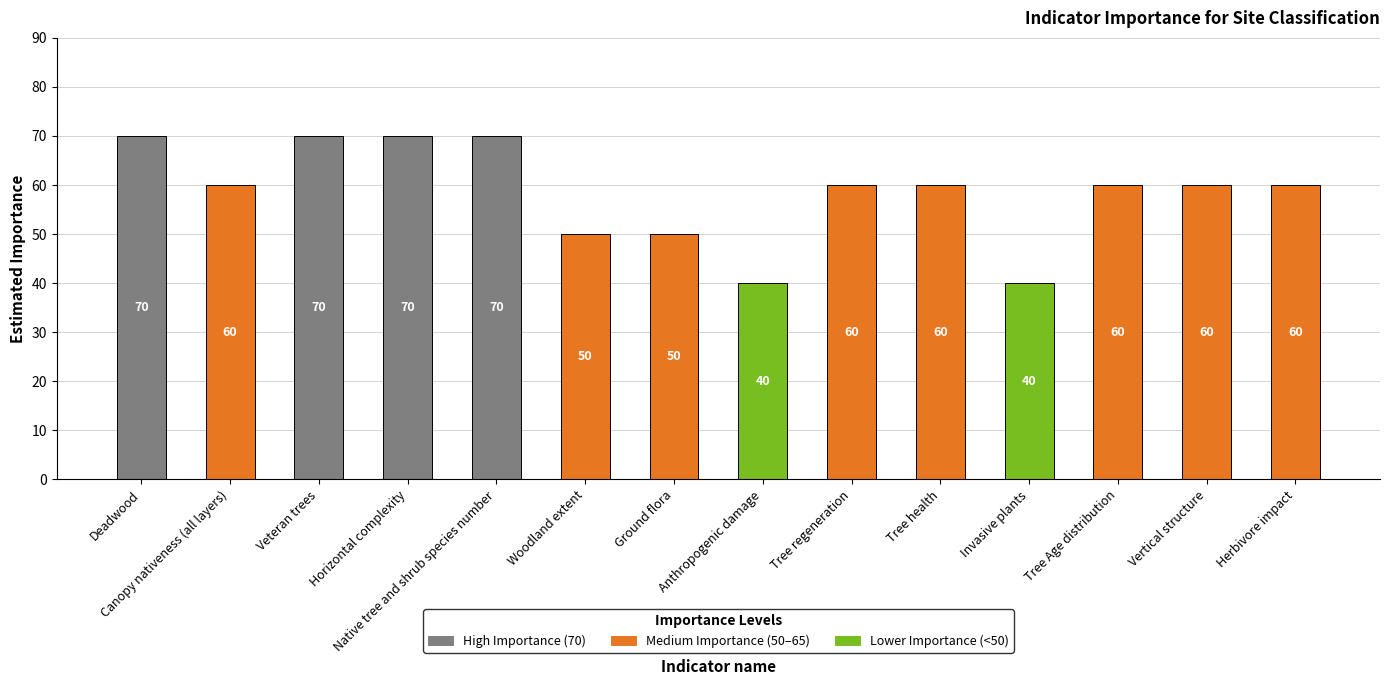

Is it true that the value at Ground flora is 50?

True